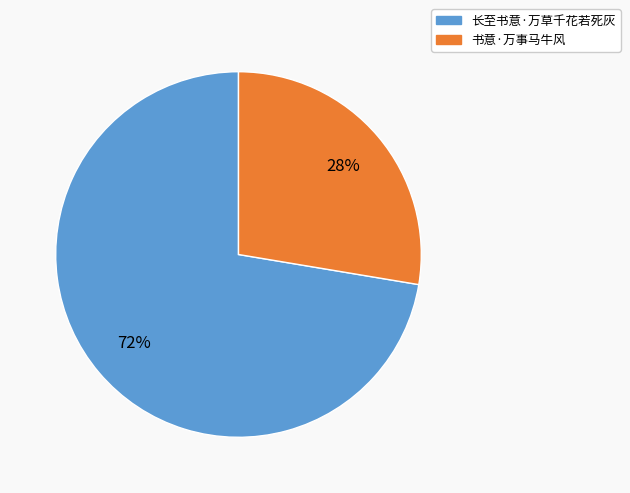

How many slices are in this pie chart?

2